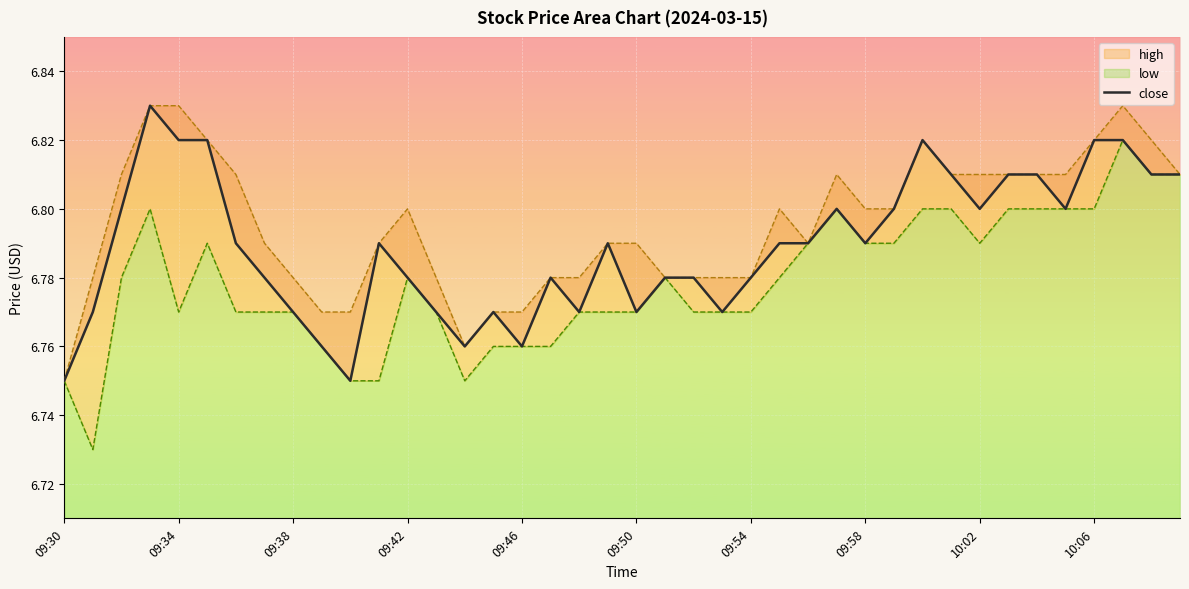

Is it true that the value at 09:42 is 11.5?

False